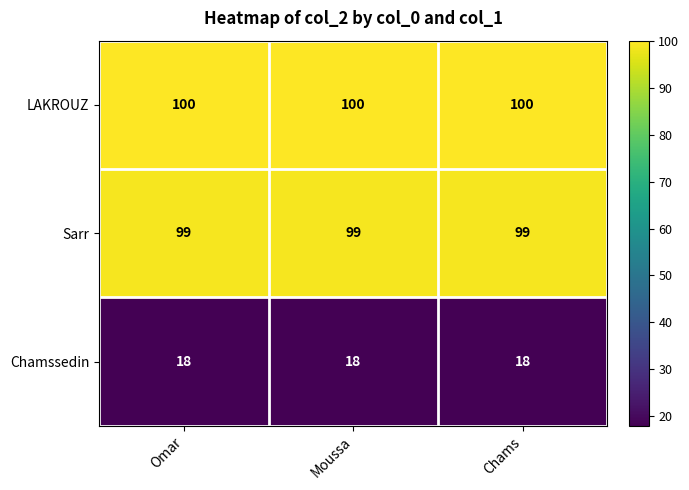

What is the minimum value for Chamssedin?

18